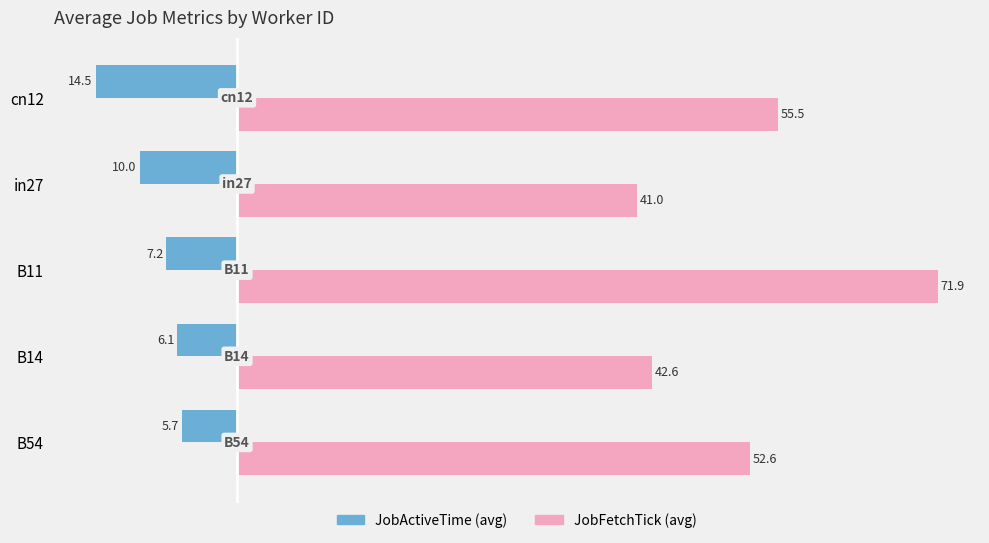

What is the difference between the highest and lowest values at cn12?

70.0